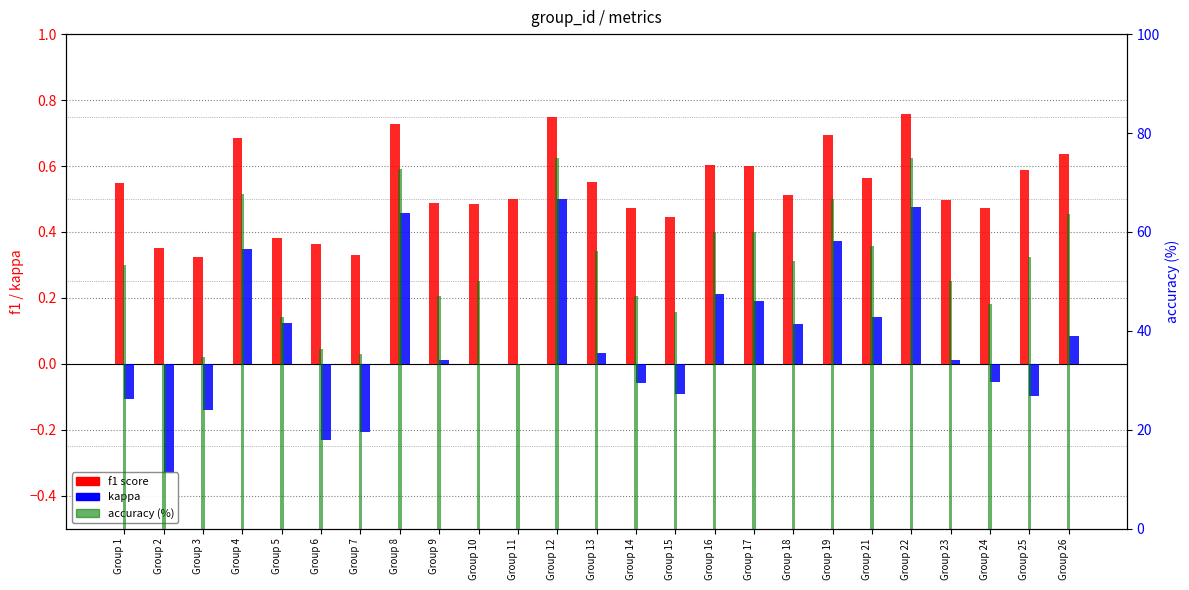

Which series has the largest range (max minus min)?

accuracy (%)